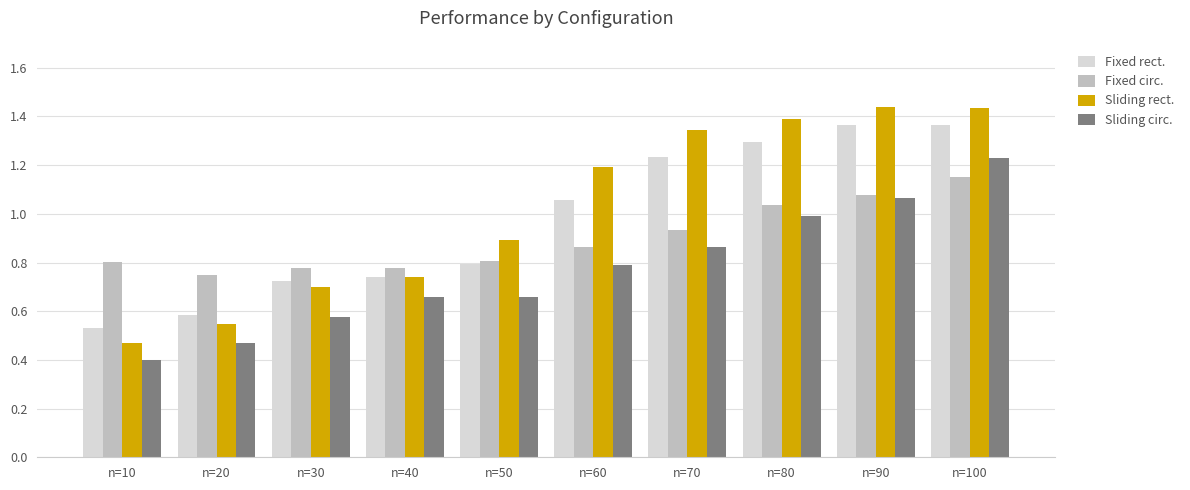

Does the chart contain any negative values?

No